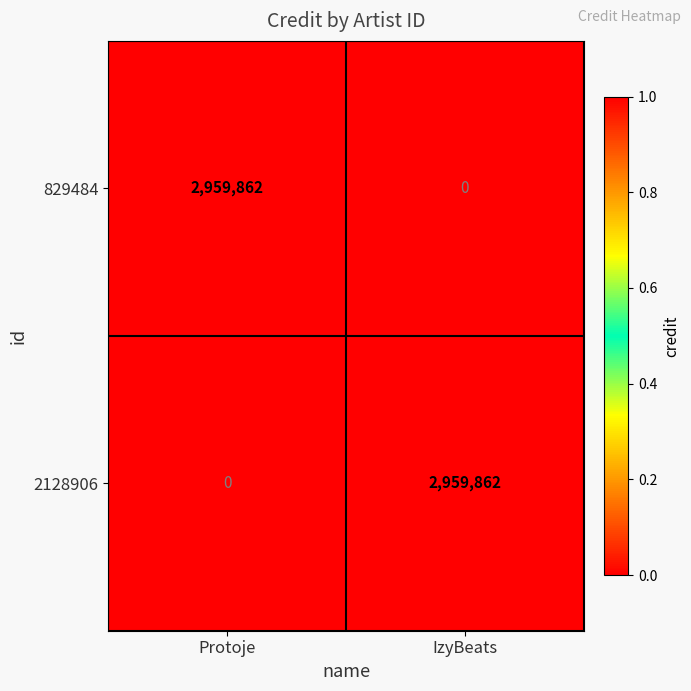

The value of 2128906 at Protoje is 0. True or false?

True